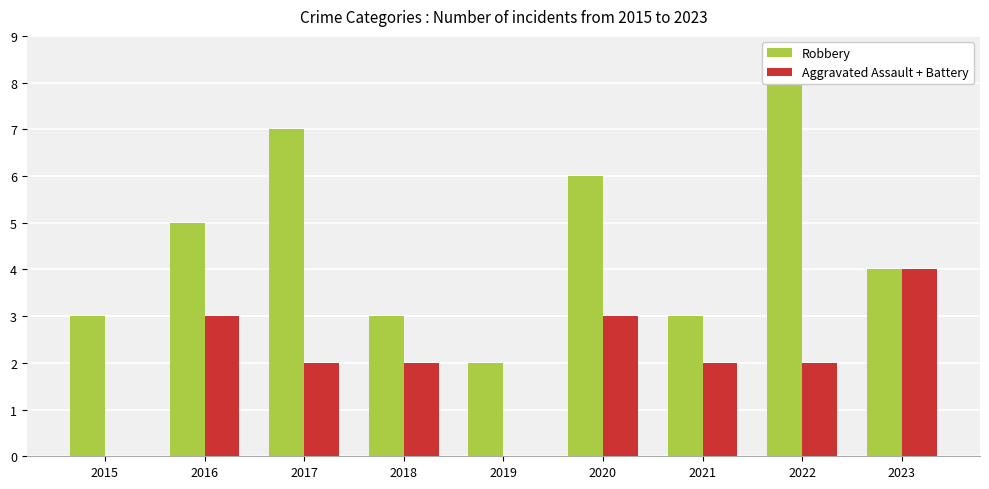

Count the number of categories in the chart.

9